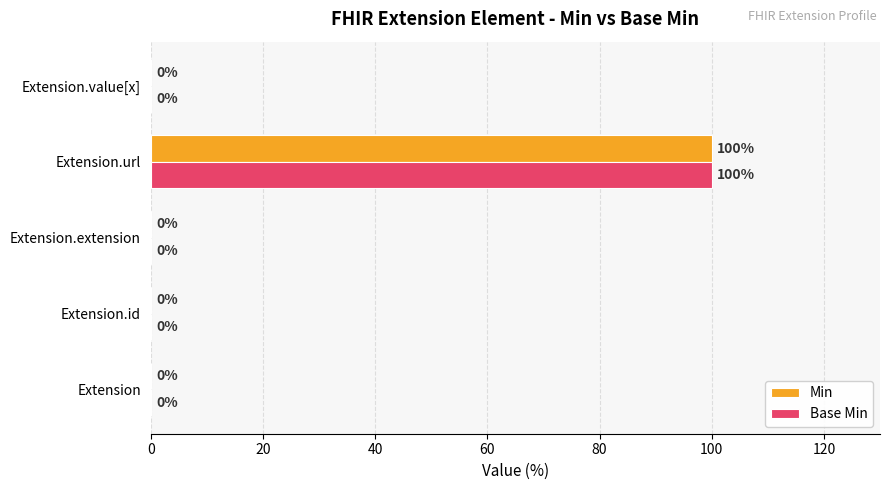

What is the sum of all Base Min values?

100